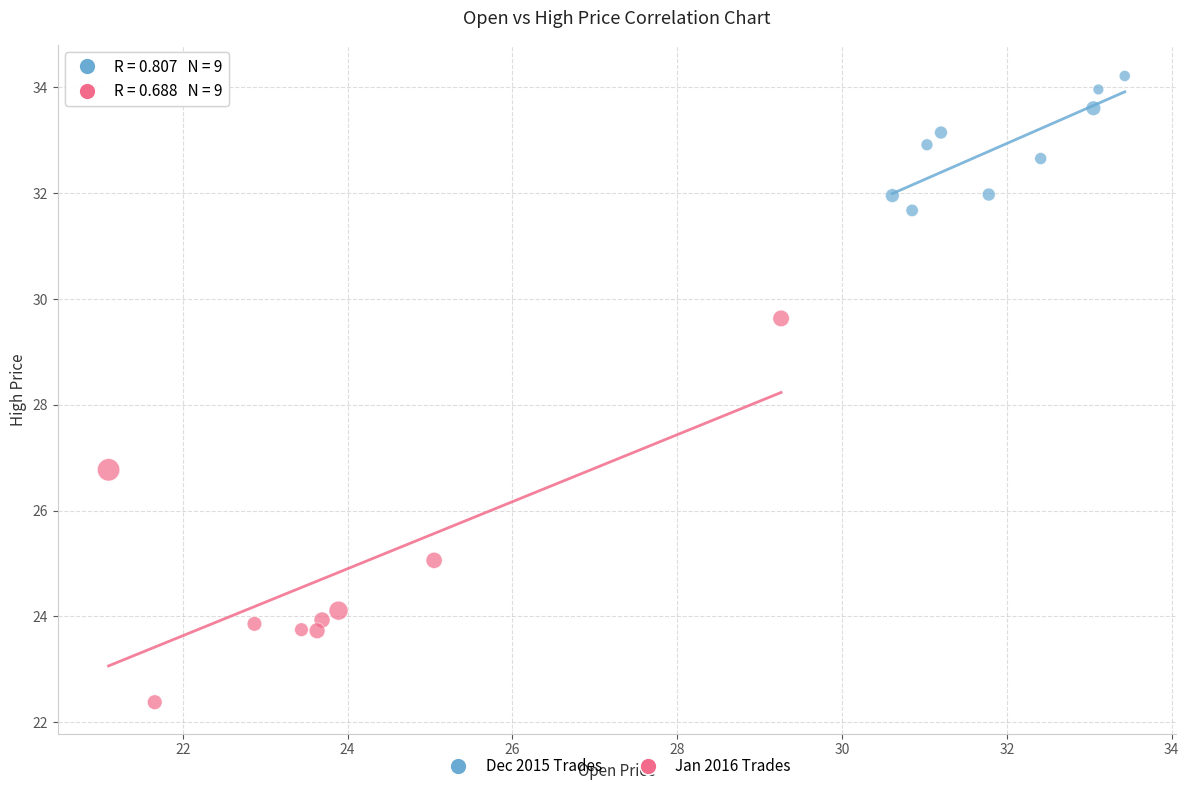

Which series has the largest Y range (max minus min)?

Jan 2016 Trades